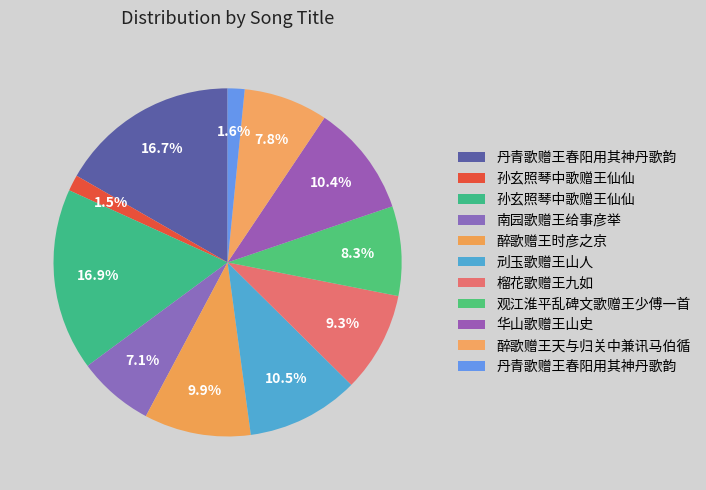

Rank the categories by value from lowest to highest.

孙玄照琴中歌赠王仙仙, 丹青歌赠王春阳用其神丹歌韵, 南园歌赠王给事彦举, 醉歌赠王天与归关中兼讯马伯循, 观江淮平乱碑文歌赠王少傅一首, 榴花歌赠王九如, 醉歌赠王时彦之京, 华山歌赠王山史, 刓玉歌赠王山人, 丹青歌赠王春阳用其神丹歌韵, 孙玄照琴中歌赠王仙仙